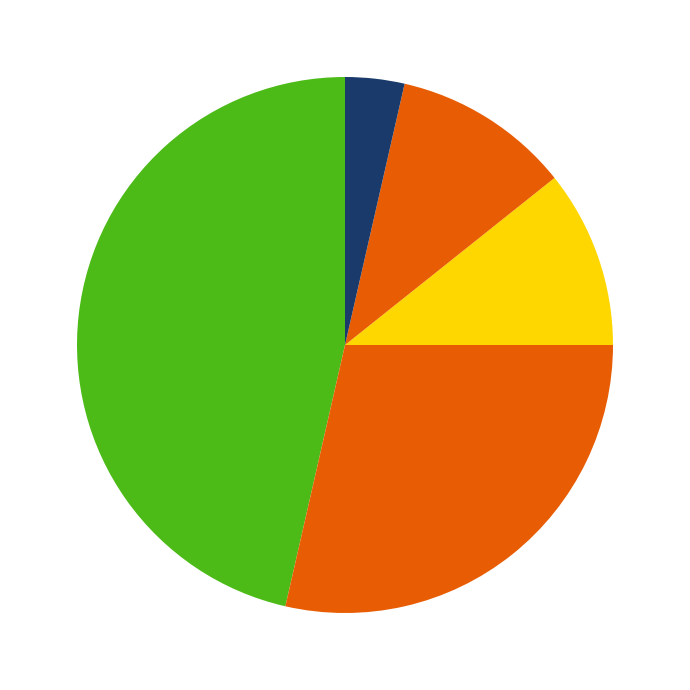

How many slices are in this pie chart?

5